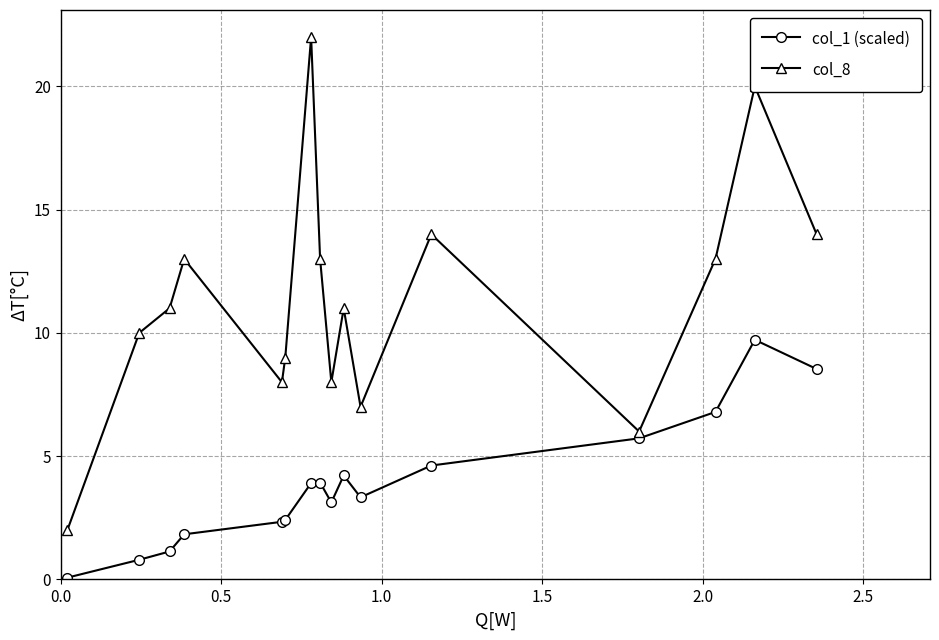

What is the value of the col_8 point at the 1st from the left?

2.0